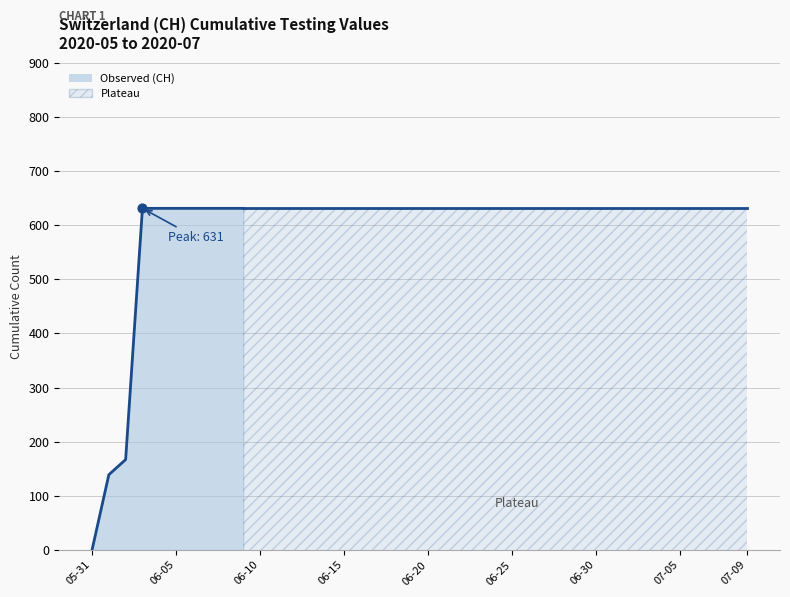

What is the greatest value displayed?

631